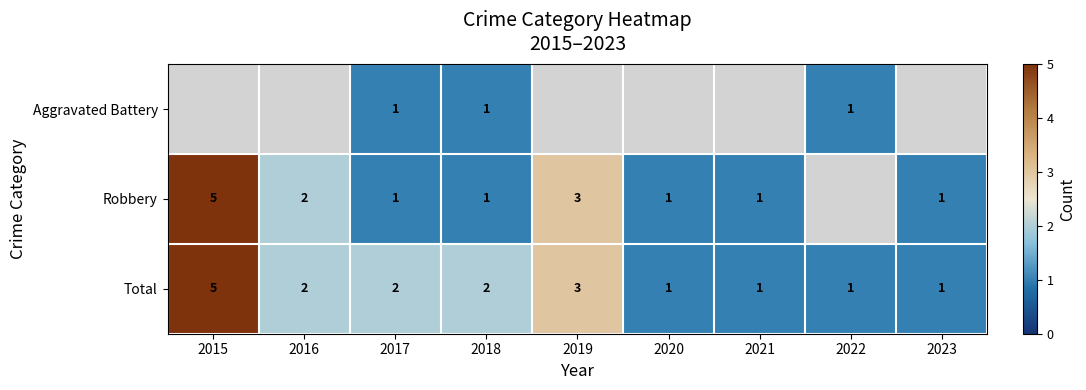

What is the sum of all Total values?

18